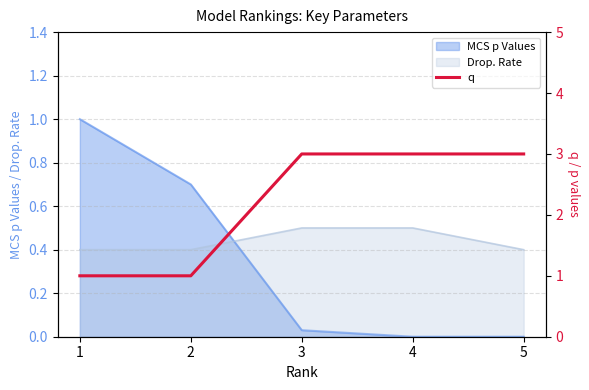

Is it true that MCS p Values equals -0.5 at 5?

False